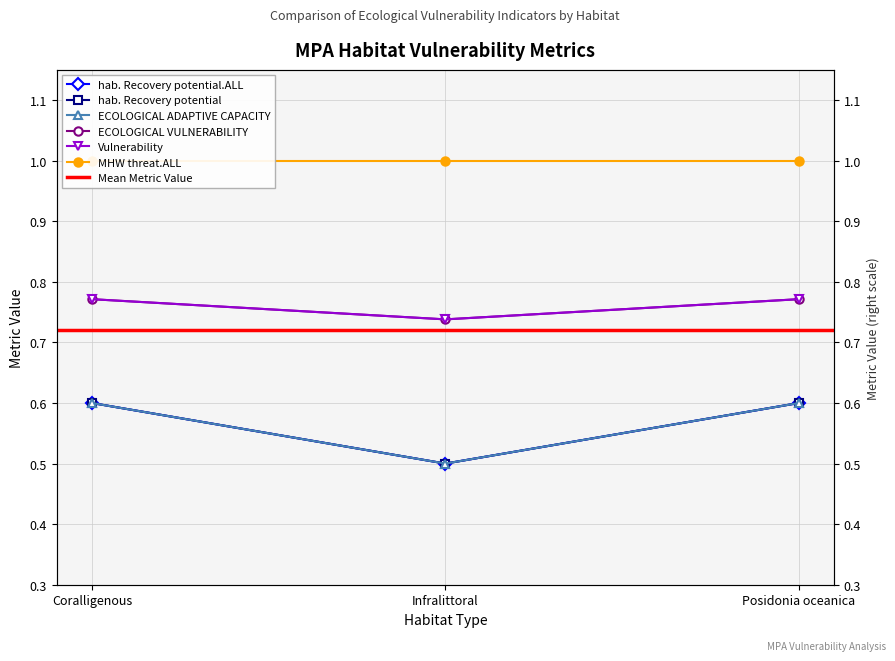

At how many categories does at least one series exceed 0?

3